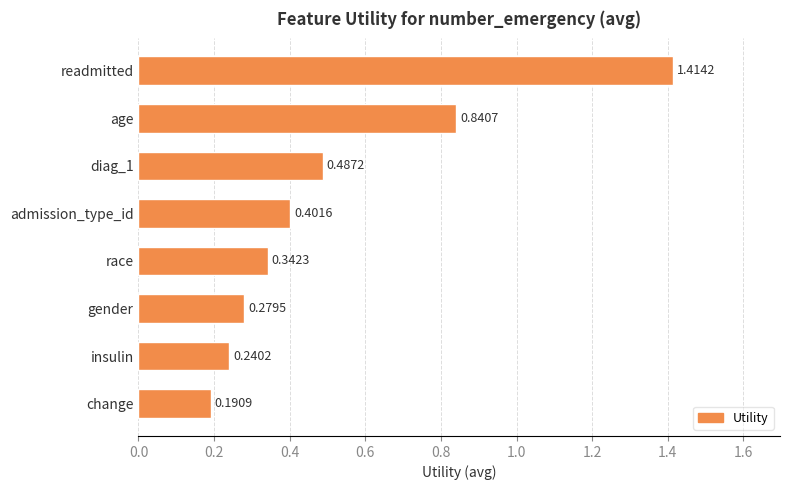

Are the bars grouped side by side (vs. stacked)?

No